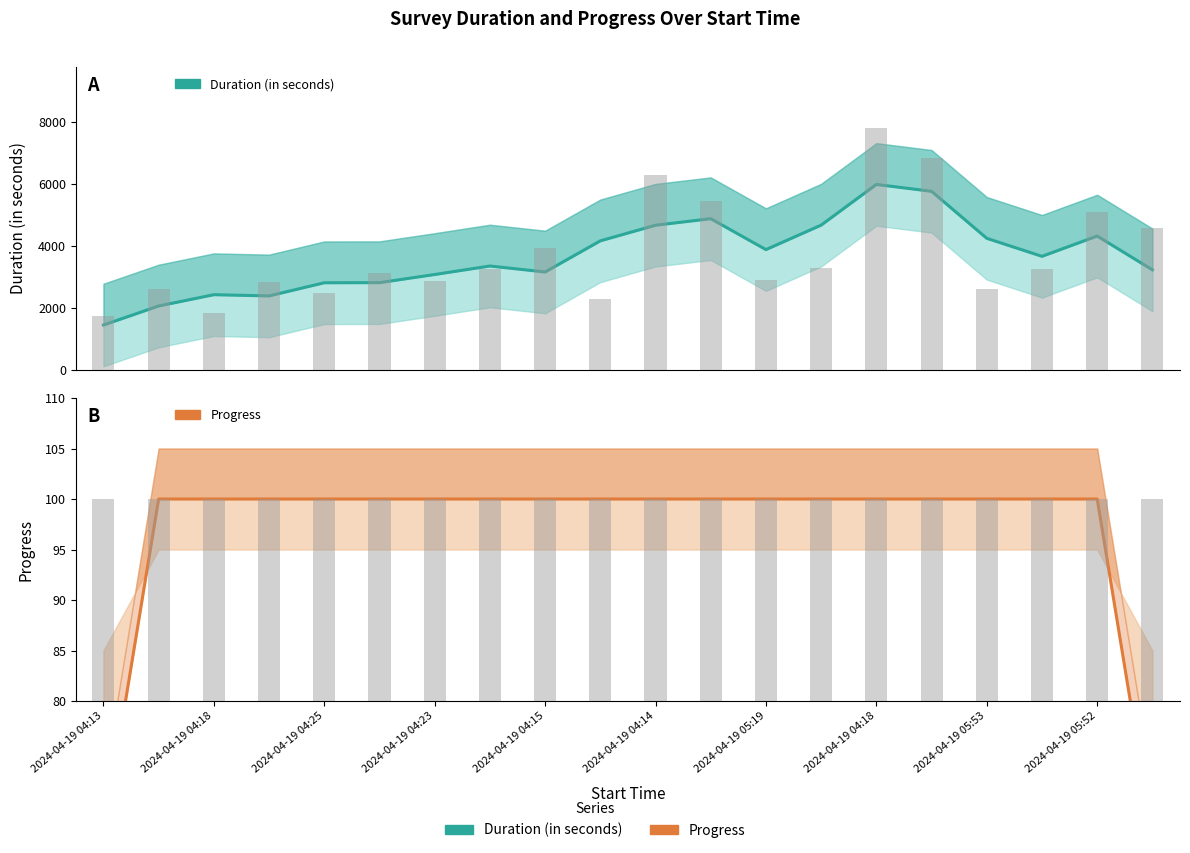

What is the minimum value shown in the chart?

66.7